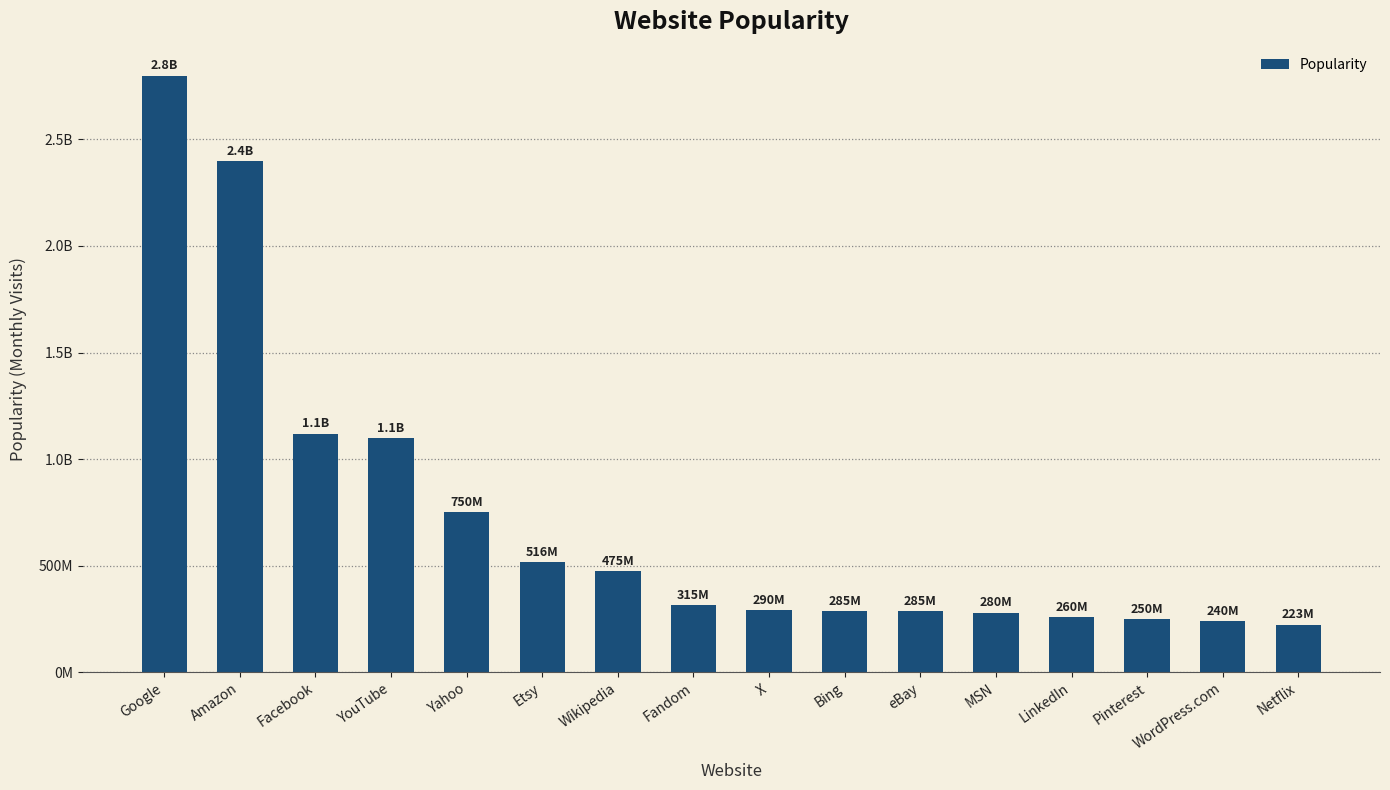

What is the difference between the values at Netflix and Yahoo?

526910000